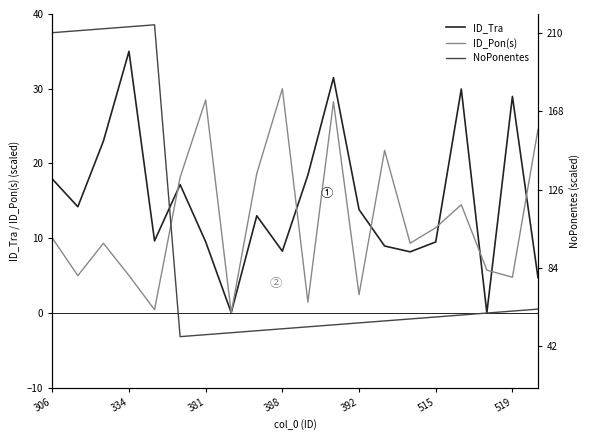

What is the highest value of the ID_Tra series?

35.0